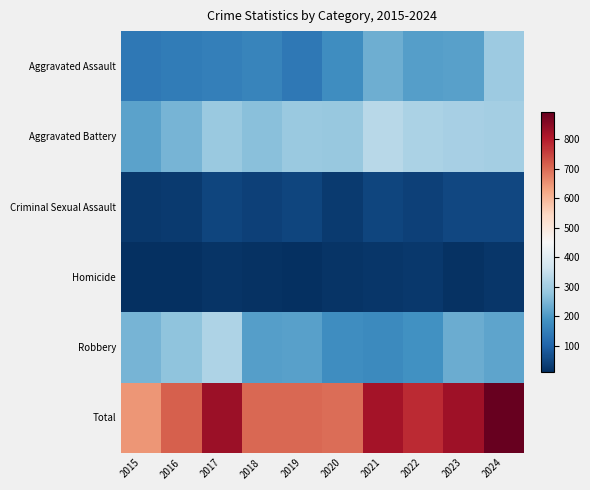

Between 2017 and 2022, which series saw the biggest shift?

Robbery